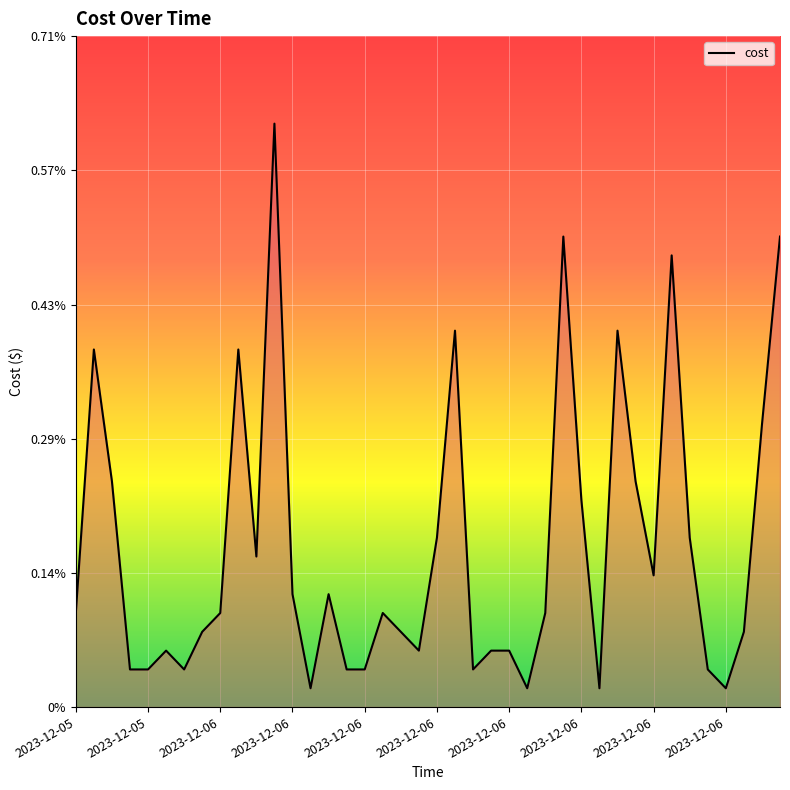

Does the chart have visible grid lines?

Yes